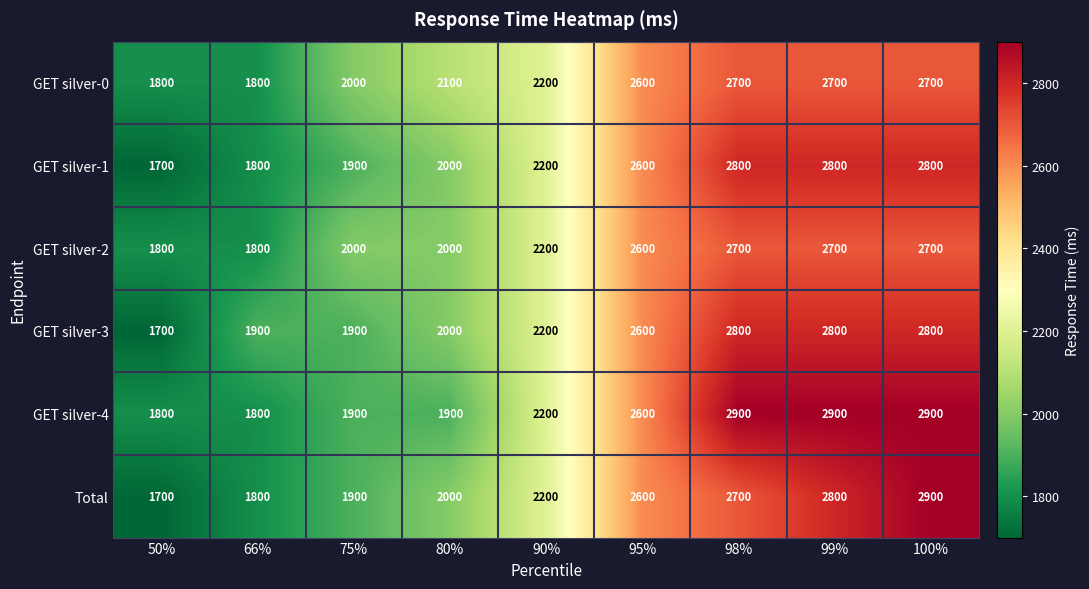

Is it true that GET silver-4 equals 2900 at 99%?

True